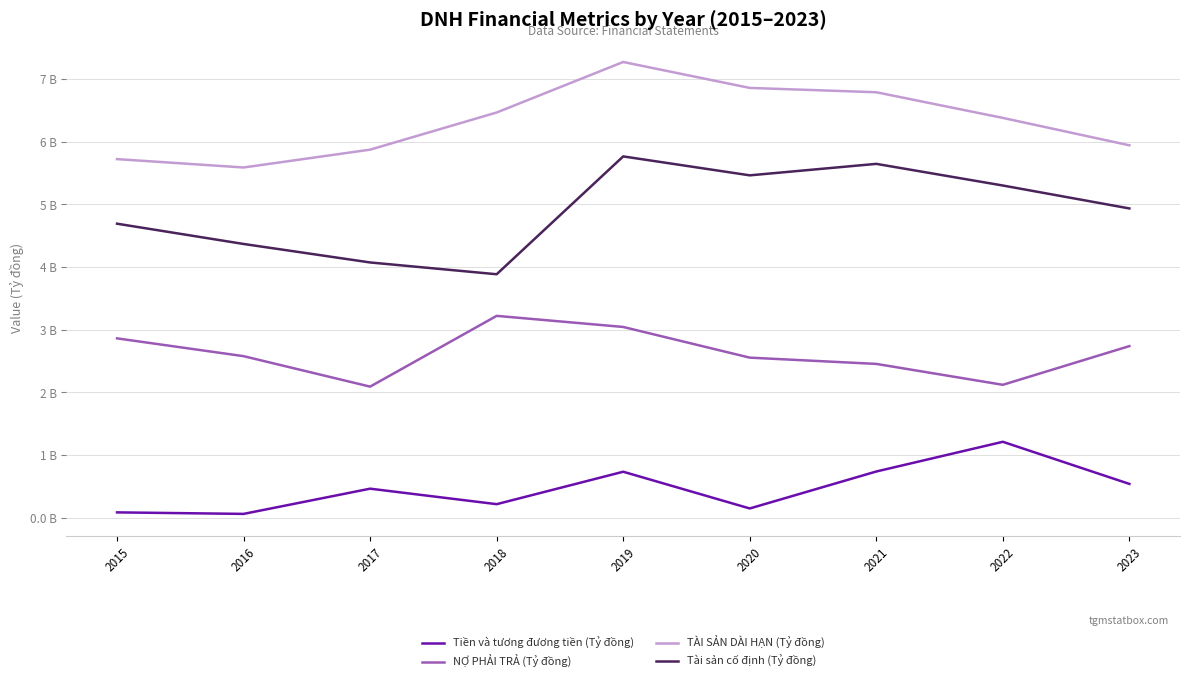

What is the difference between the highest and lowest values at 2019?

6.5